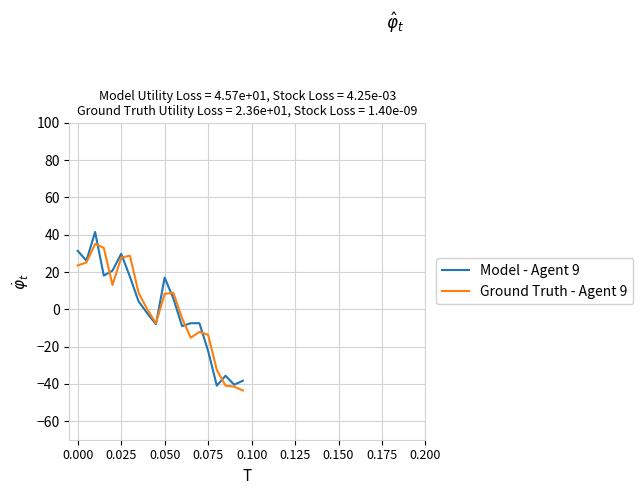

What is the difference between the maximum and minimum values in the Model - Agent 9 series?

82.5